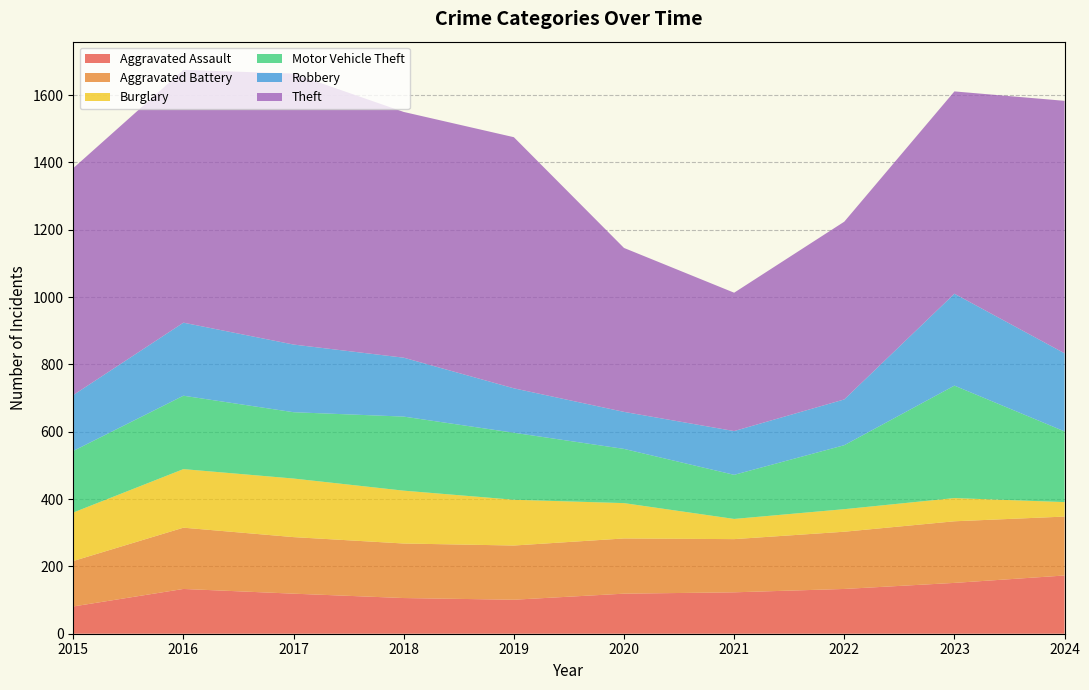

Reading left to right, list all the values displayed in this chart.

Aggravated Assault: 81	133	119	106	101	119	123	133	151	173
Aggravated Battery: 135	182	168	162	161	164	158	170	183	175
Burglary: 144	174	174	157	136	105	60	67	69	43
Motor Vehicle Theft: 183	218	197	220	199	161	131	190	334	210
Robbery: 166	217	201	175	132	110	130	136	273	232
Theft: 674	751	805	730	746	487	411	528	601	750